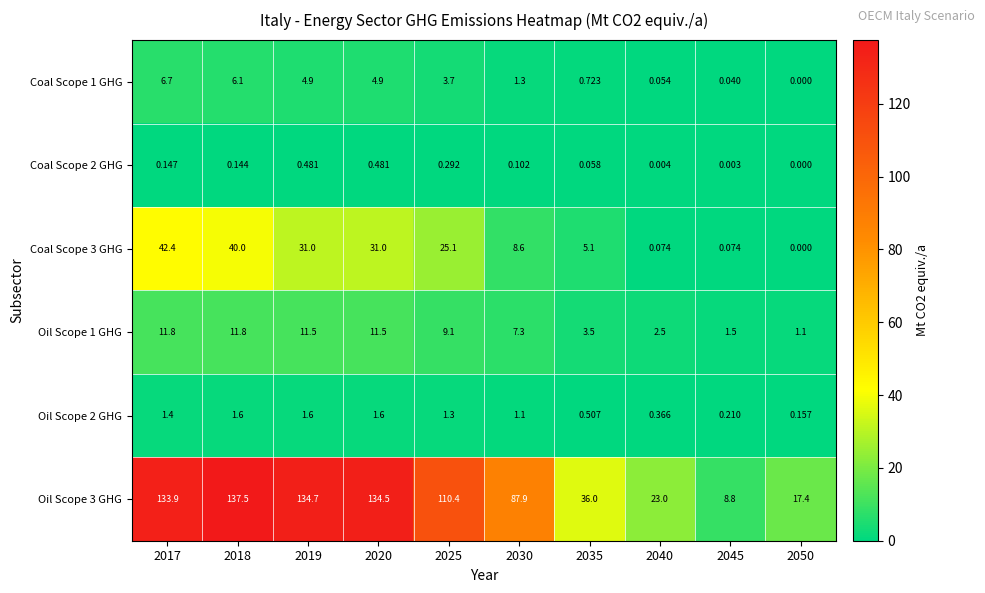

Is the value of Oil Scope 1 GHG at 2018 greater than the value of Coal Scope 1 GHG at 2025?

Yes